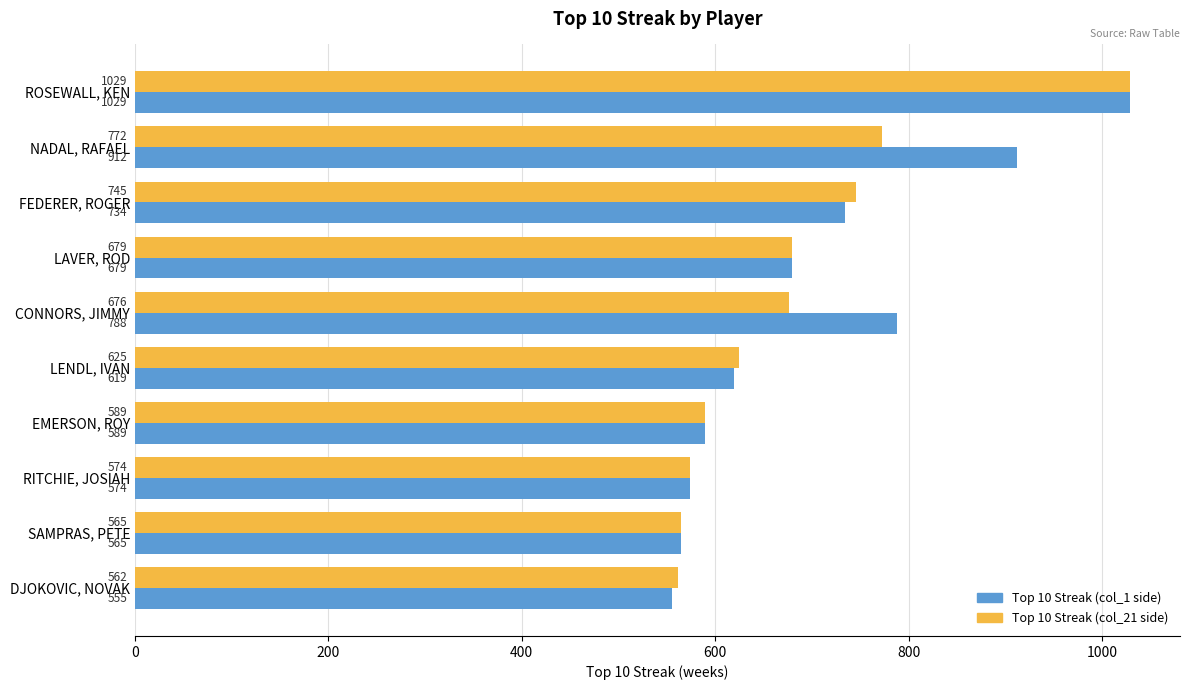

What is the difference between the maximum and minimum values in the Top 10 Streak (col_1 side) series?

474